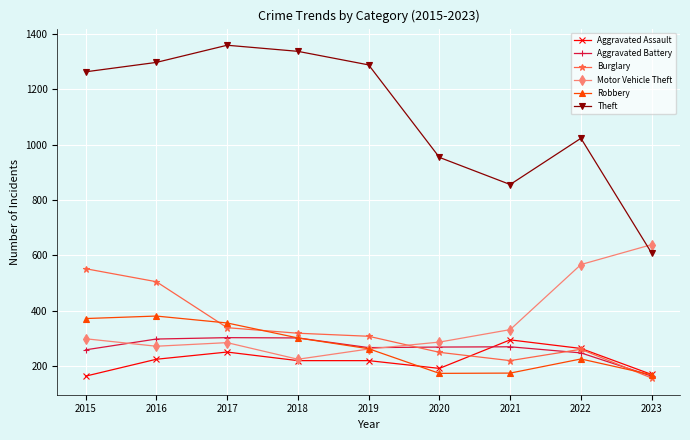

At how many categories does at least one series exceed 1091?

5